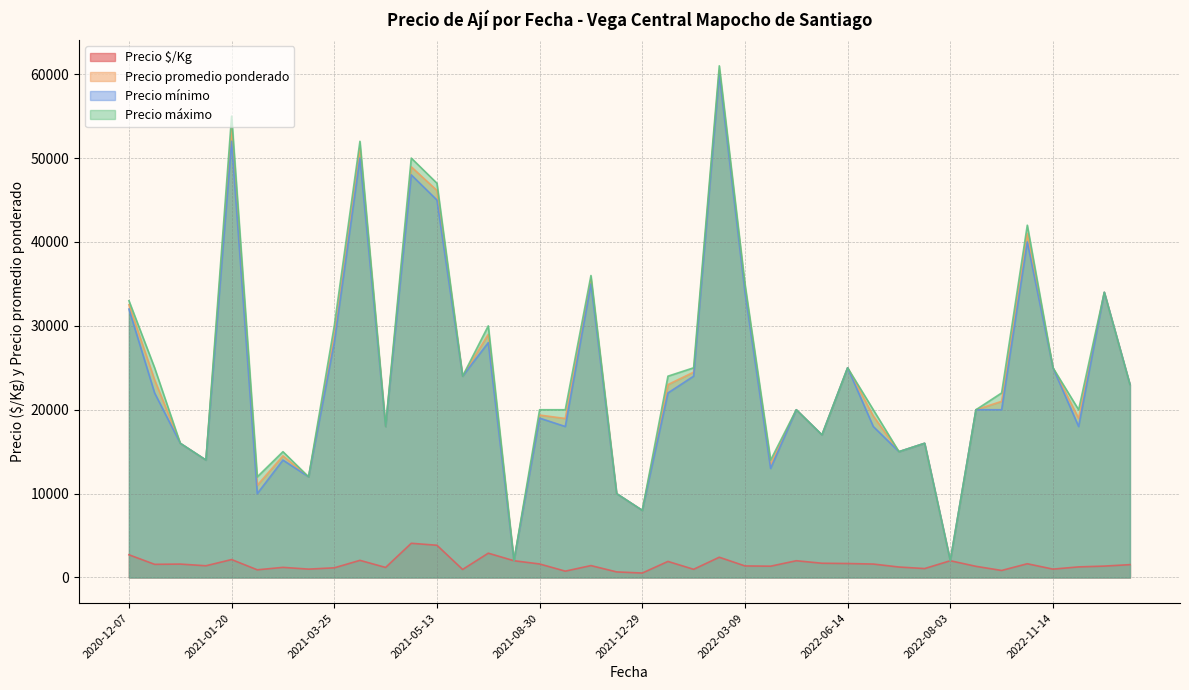

How many categories are shown in the chart?

40